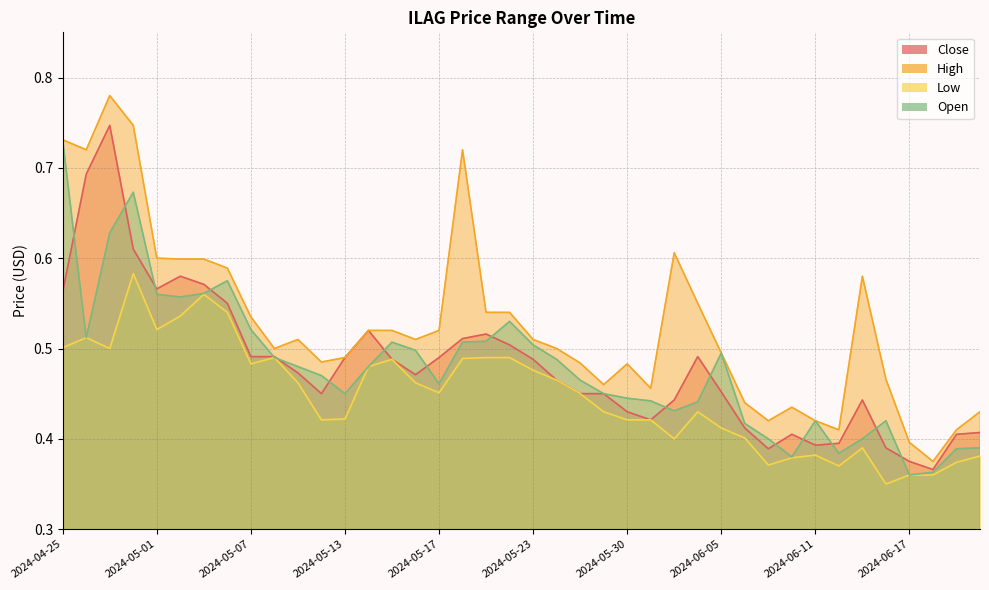

List the series in order of their peak value, highest first.

High, Close, Open, Low